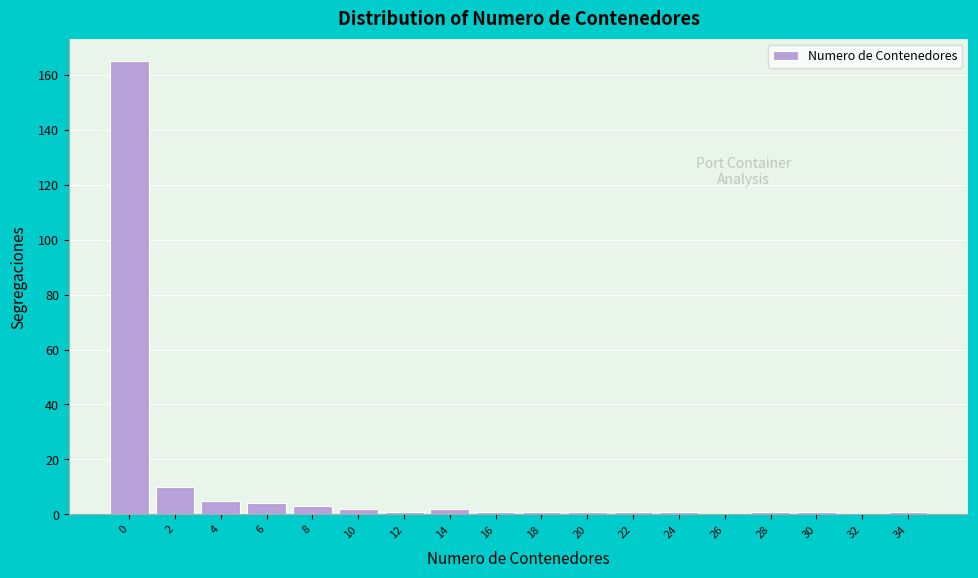

Reading left to right, extract all data points from this chart.

0=165	2=10	4=5	6=4	8=3	10=2	12=1	14=2	16=1	18=1	20=1	22=1	24=1	26=0	28=1	30=1	32=0	34=1